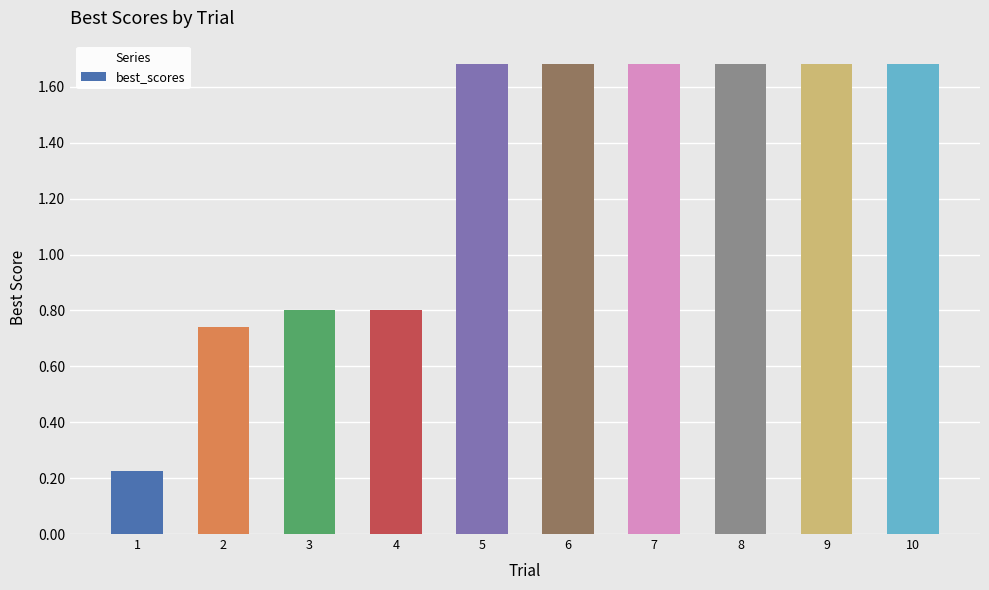

What is the ratio of the value at 5 to the value at 10?

1.0